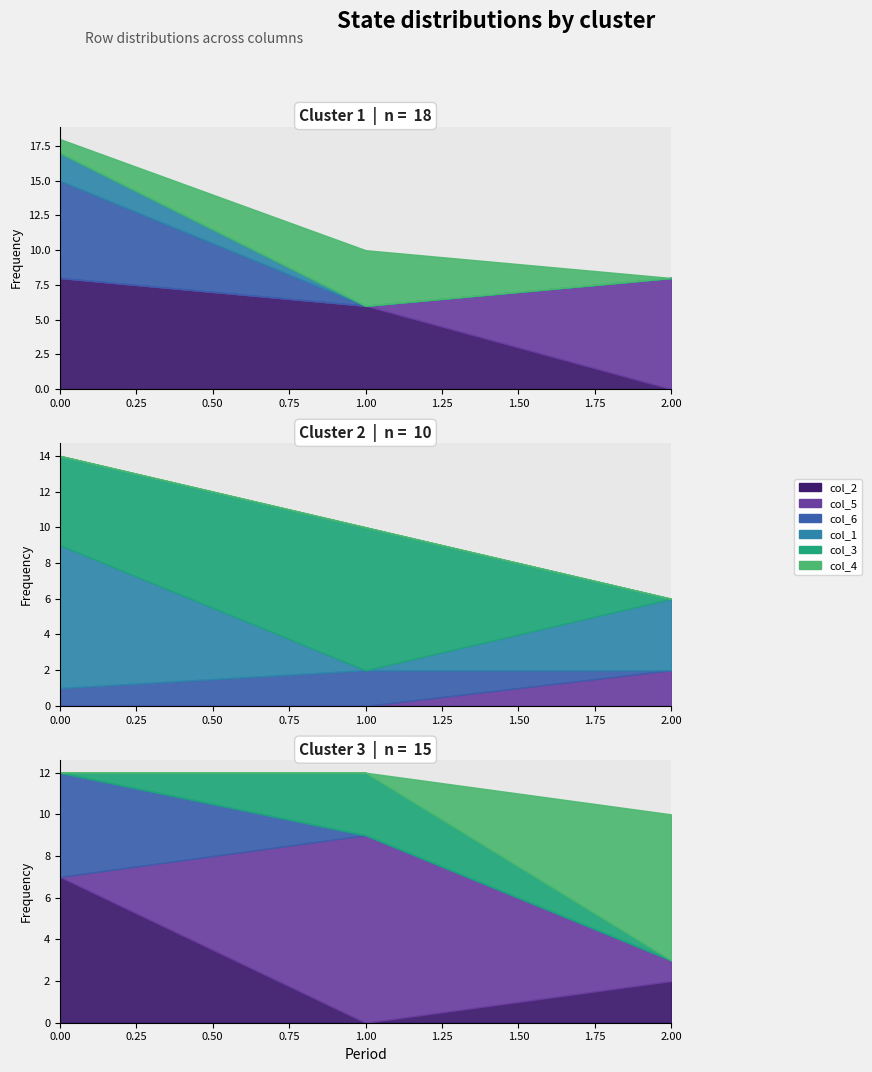

Reading left to right, list all the values displayed in this chart.

col_2: row_0=8	row_1=6	row_2=0	row_3=0	row_4=0	row_5=0	row_6=7	row_7=0	row_8=2
col_5: row_0=0	row_1=0	row_2=8	row_3=0	row_4=0	row_5=2	row_6=0	row_7=9	row_8=1
col_6: row_0=7	row_1=0	row_2=0	row_3=1	row_4=2	row_5=0	row_6=5	row_7=0	row_8=0
col_1: row_0=2	row_1=0	row_2=0	row_3=8	row_4=0	row_5=4	row_6=0	row_7=0	row_8=0
col_3: row_0=0	row_1=0	row_2=0	row_3=5	row_4=8	row_5=0	row_6=0	row_7=3	row_8=0
col_4: row_0=1	row_1=4	row_2=0	row_3=0	row_4=0	row_5=0	row_6=0	row_7=0	row_8=7